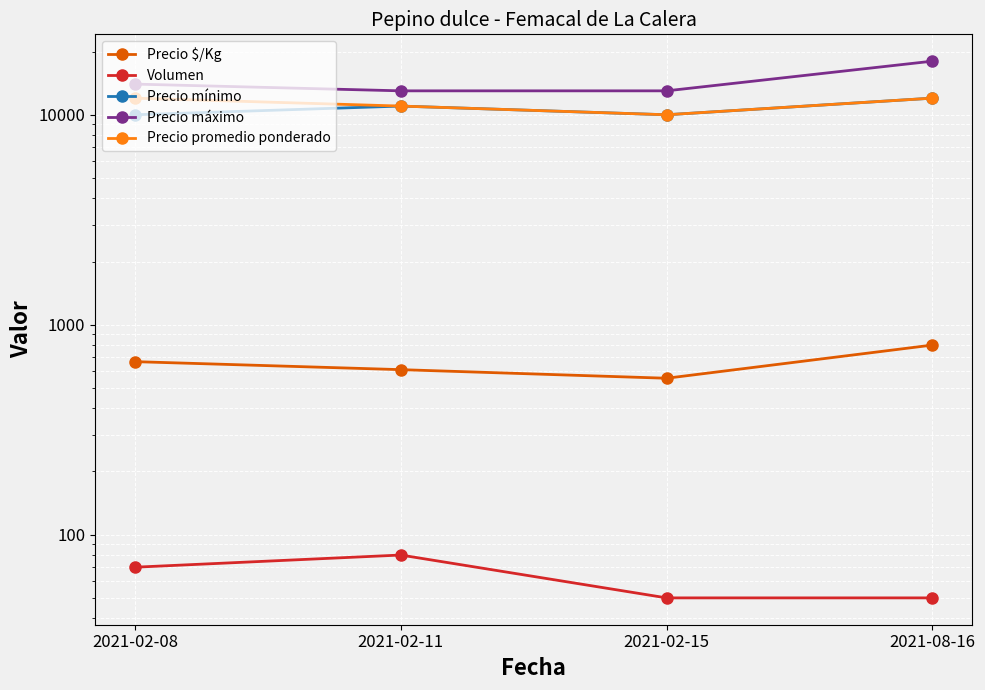

At how many categories does at least one series exceed 2033?

4